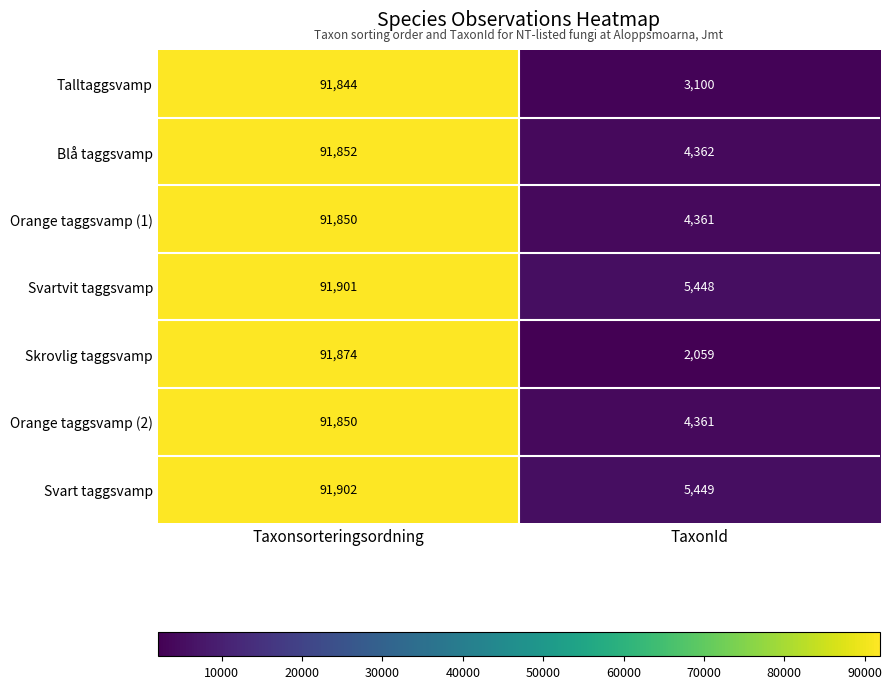

What is the smallest value displayed?

2059